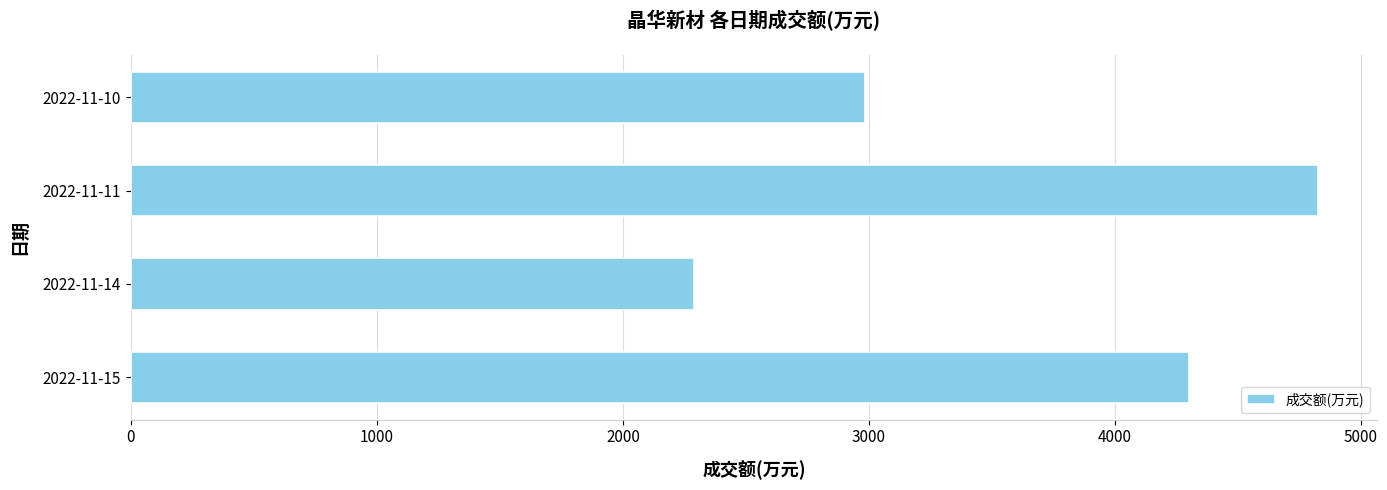

Is it true that the value at 2022-11-14 is 4010?

False